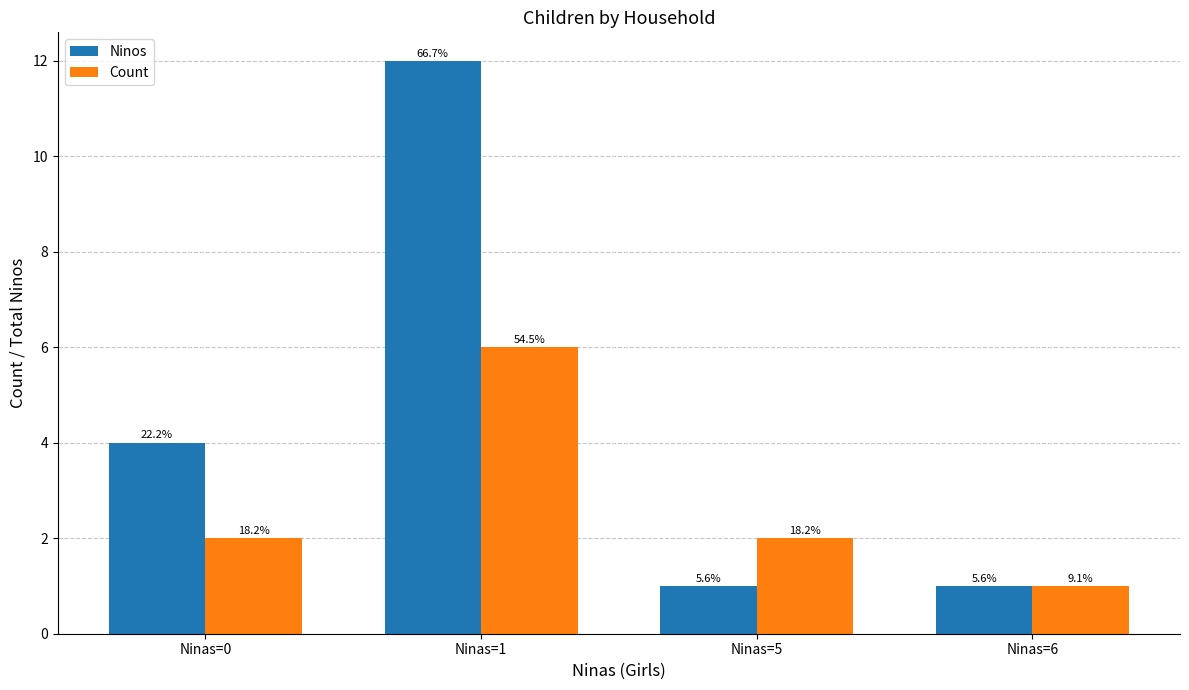

Is it true that Ninos equals 1 at Ninas=6?

True